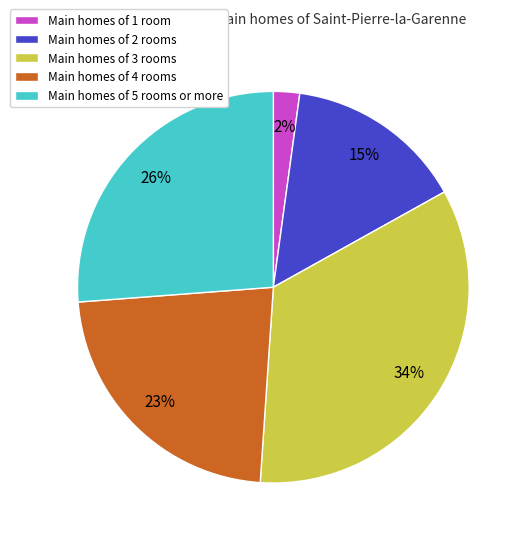

What percentage is the Main homes of 2 rooms slice, to the nearest percent?

15%